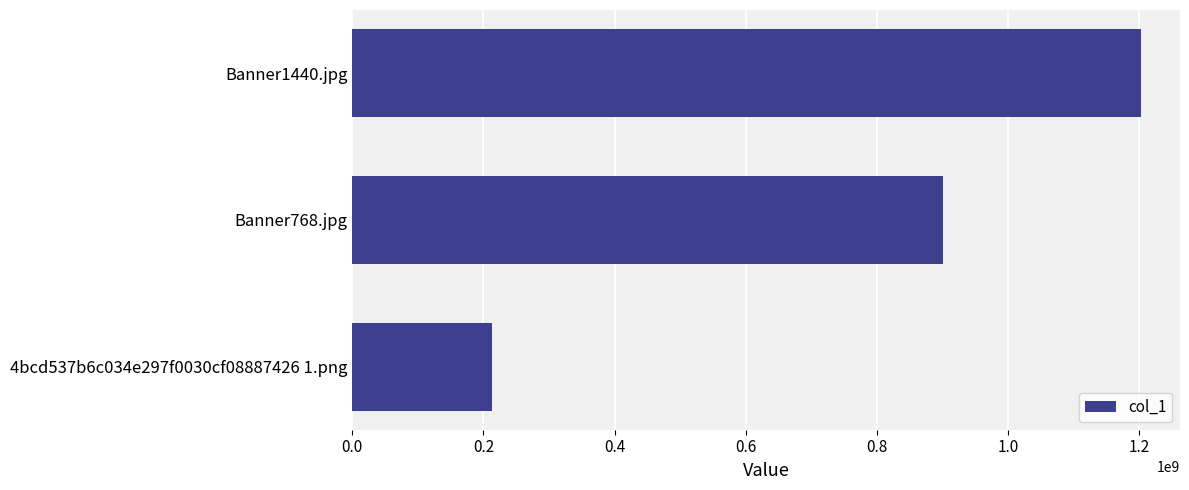

What is the approximate value at Banner1440.jpg, to the nearest 50?

1202659050